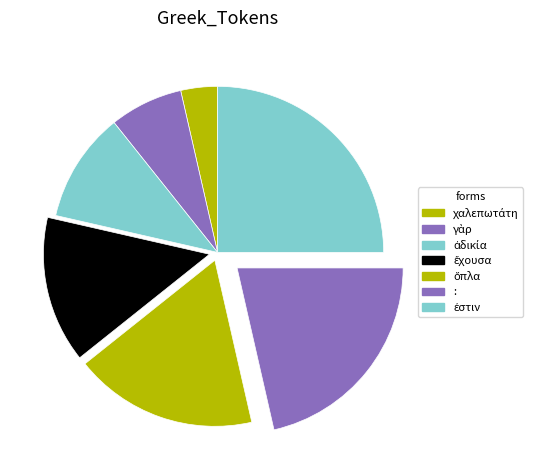

Is it true that ἐστιν is 19% of the pie?

False